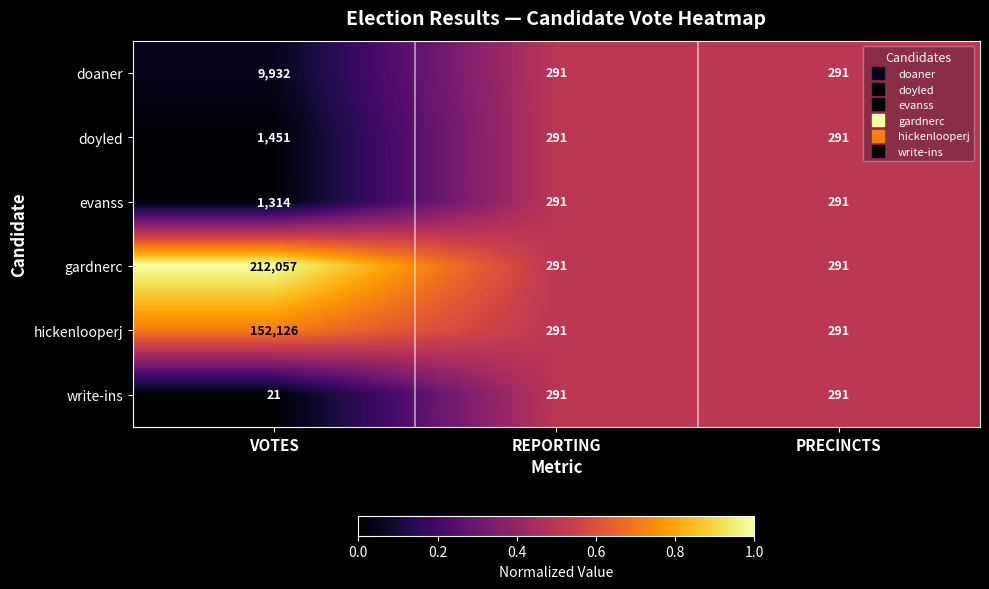

Which series has the largest total across all categories?

gardnerc